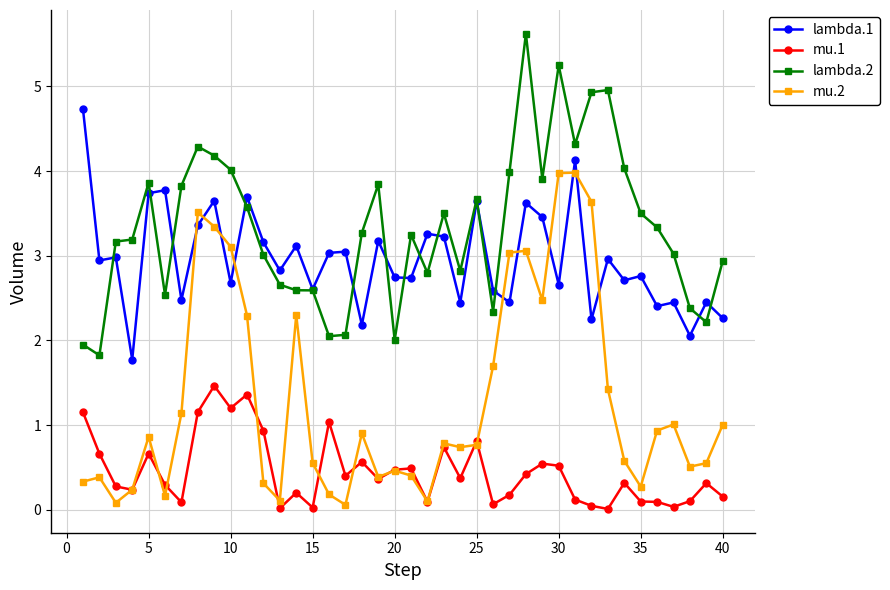

What is the value of the lambda.2 point at the 37th from the left?

3.0